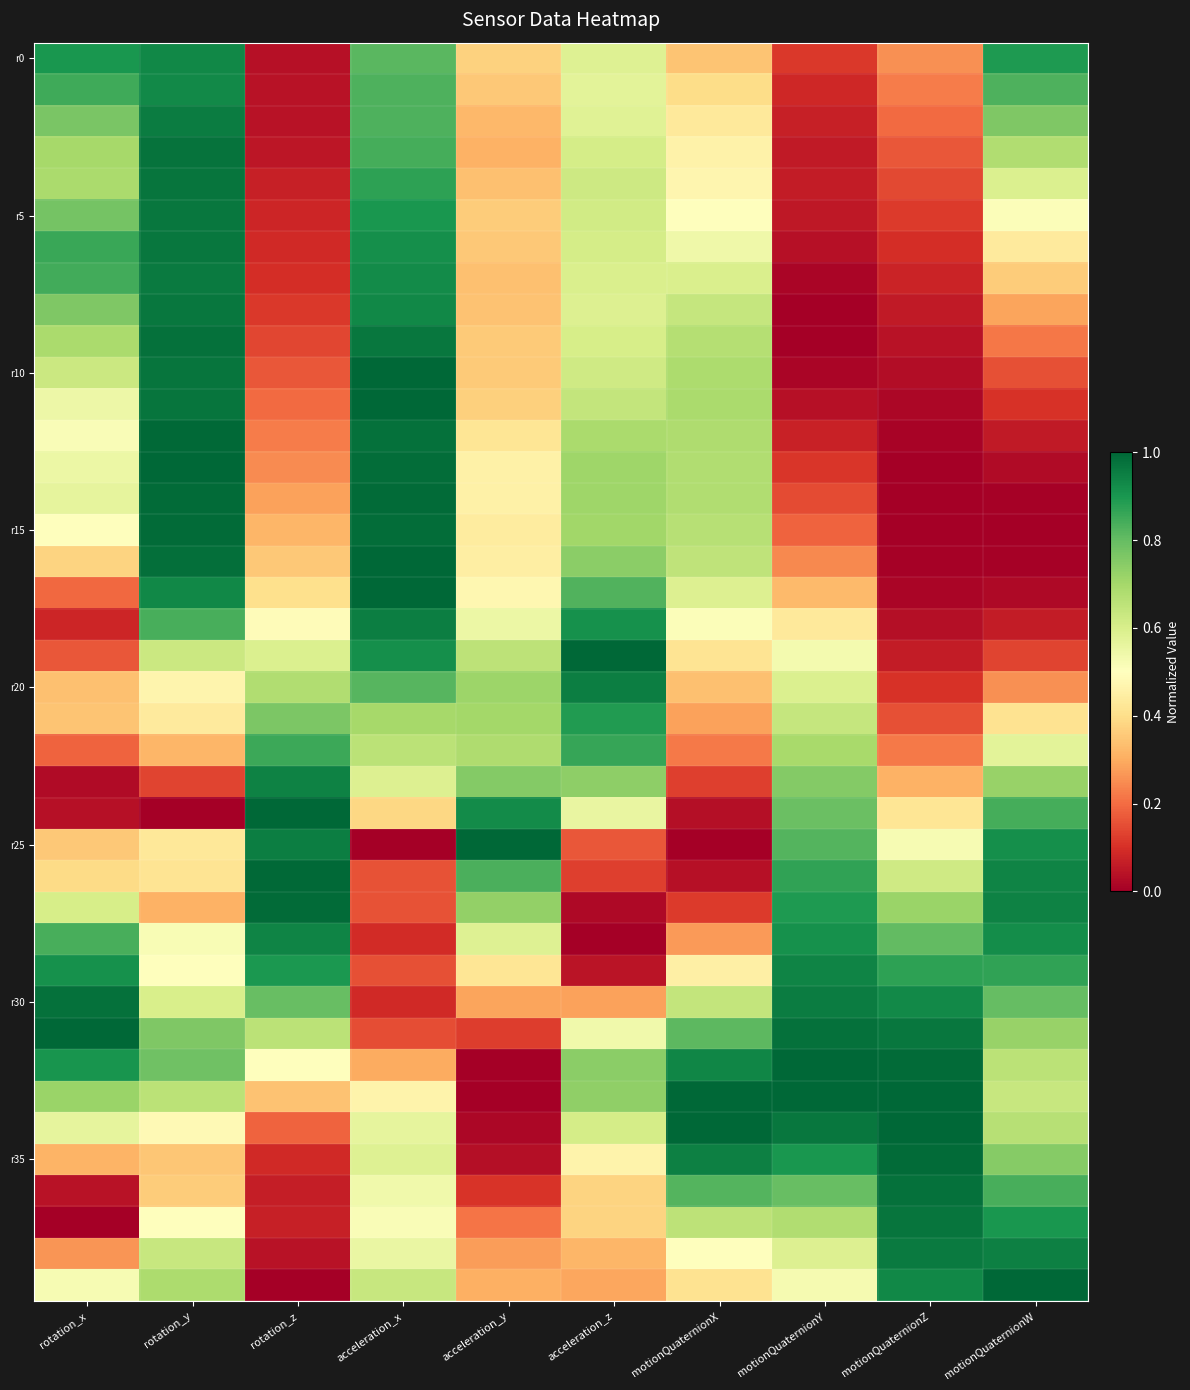

Which label corresponds to the largest value in the chart?

rotation_y